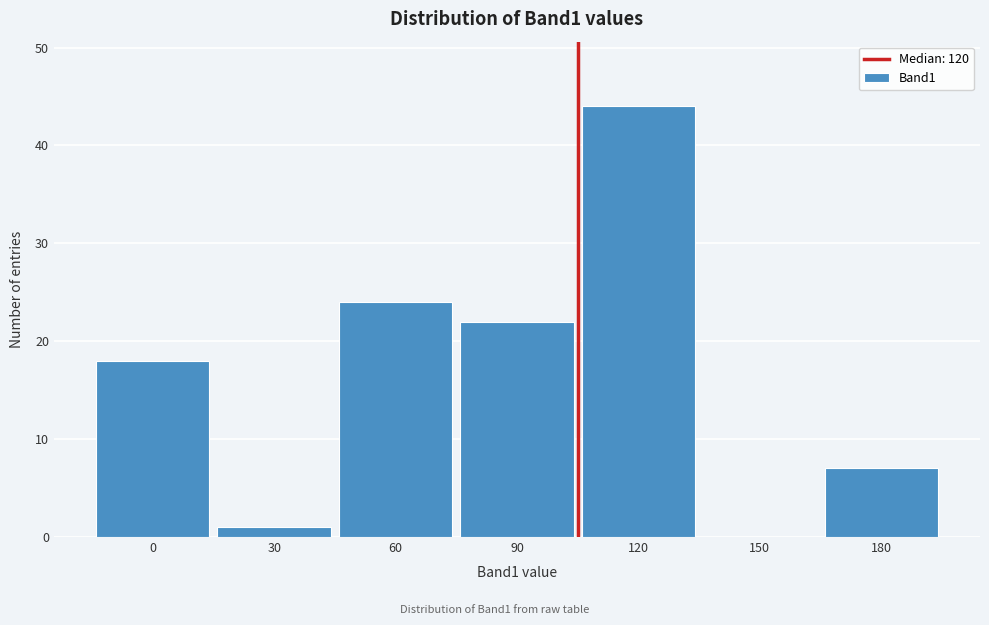

Reading left to right, extract all data points from this chart.

0=18	30=1	60=24	90=22	120=44	150=0	180=7